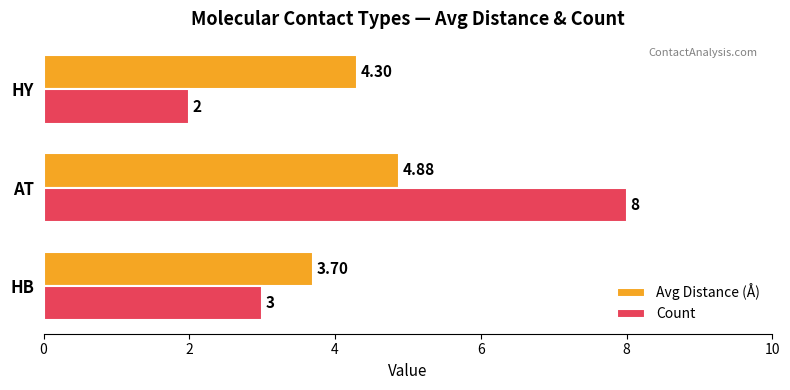

What is the average value of the Count series?

4.3